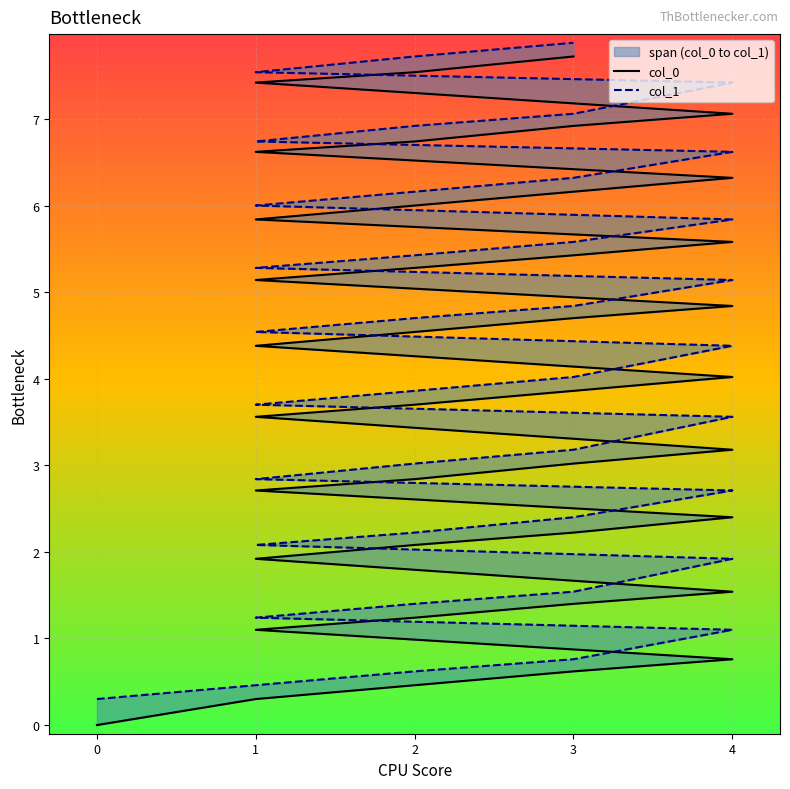

How many distinct data groups are displayed?

2